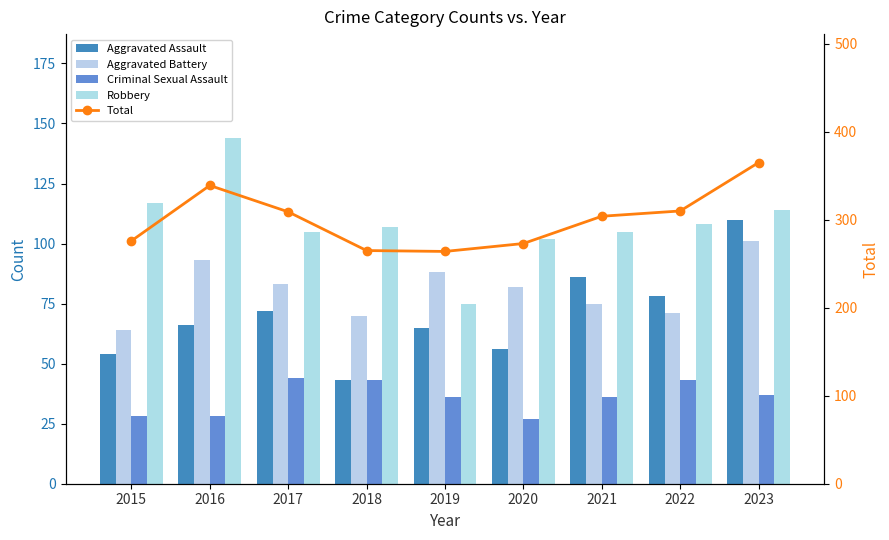

True or false: Criminal Sexual Assault has a value of 36 at 2019.

True